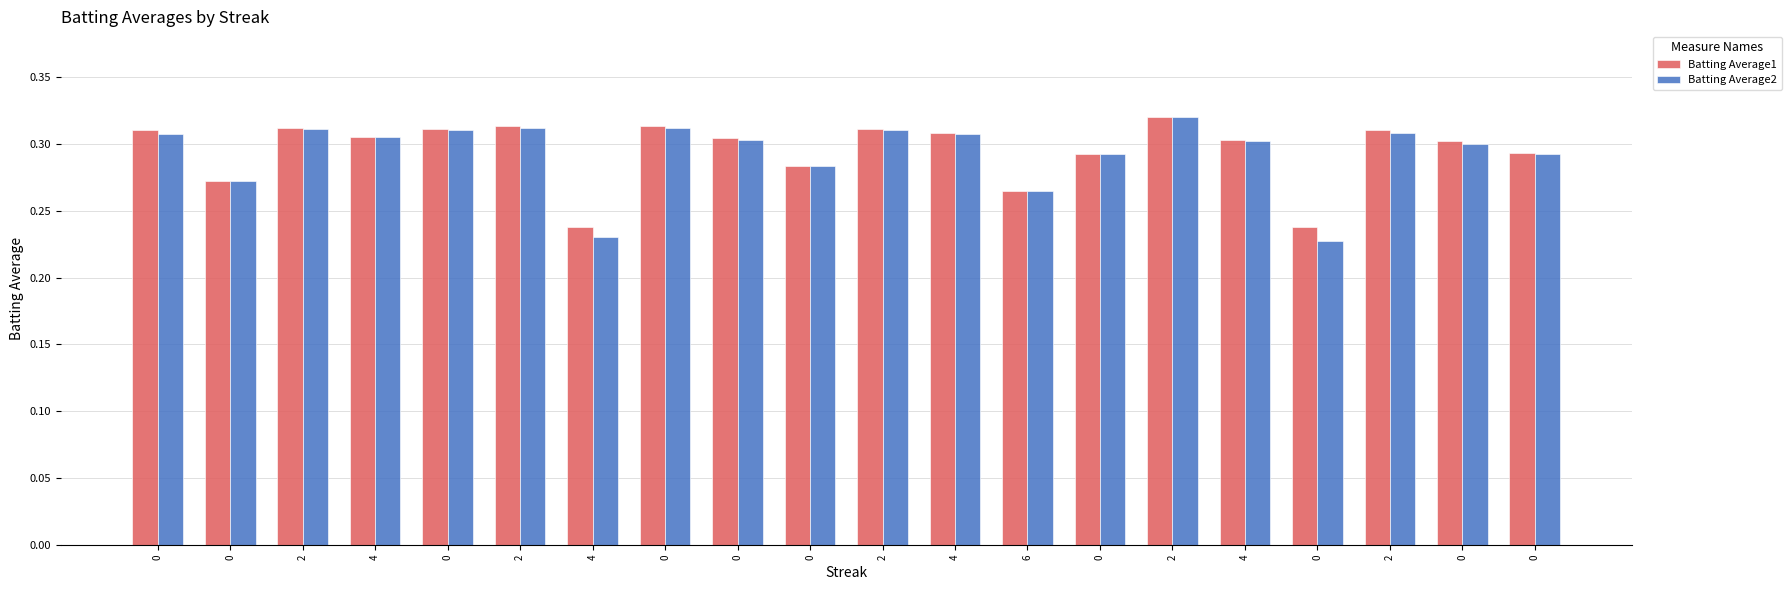

What is the maximum value shown in the chart?

0.3